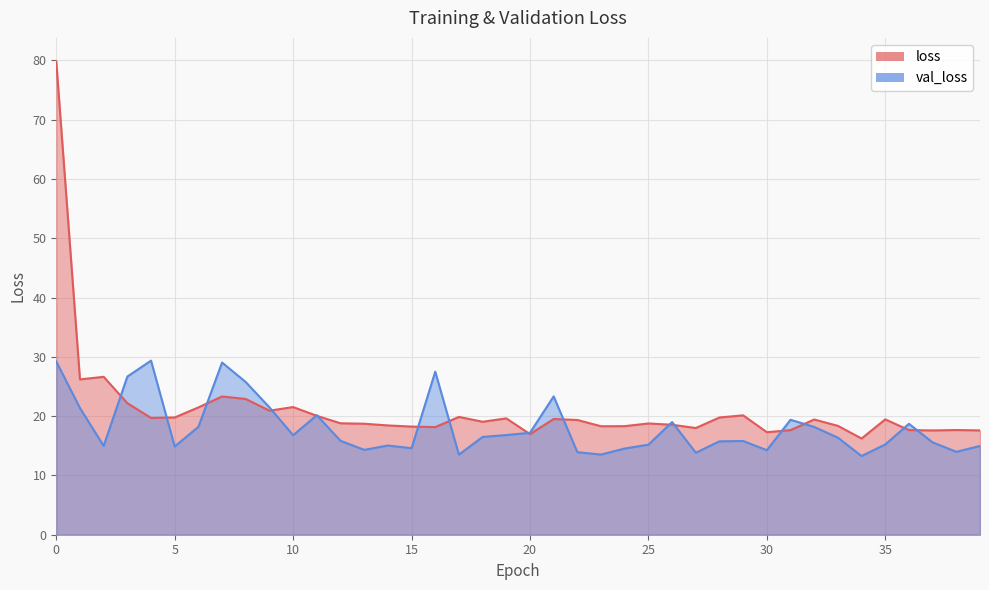

What is the value of the val_loss point at the 20th from the left?

16.8